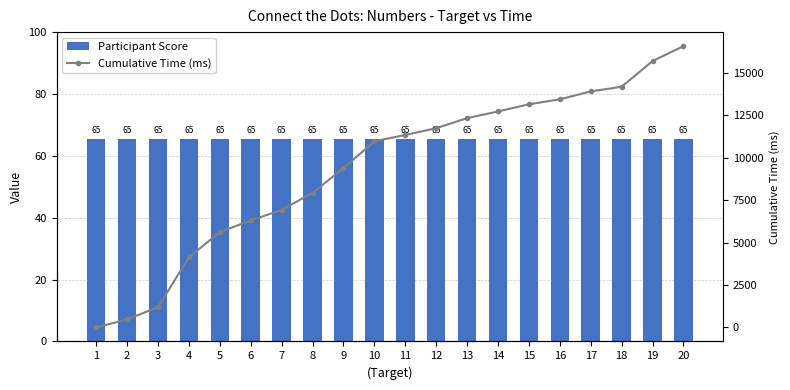

Where does the Cumulative Time (ms) series first go above 11343?

12